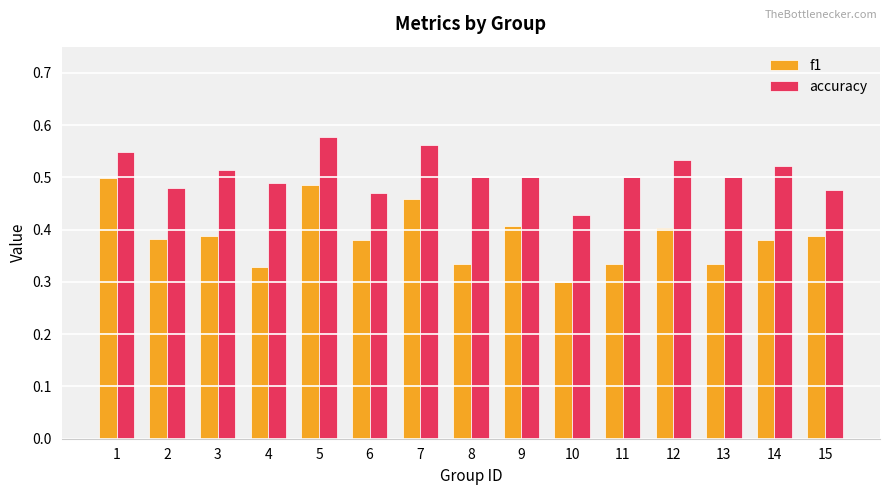

Which category has the lowest value in the f1 series?

10